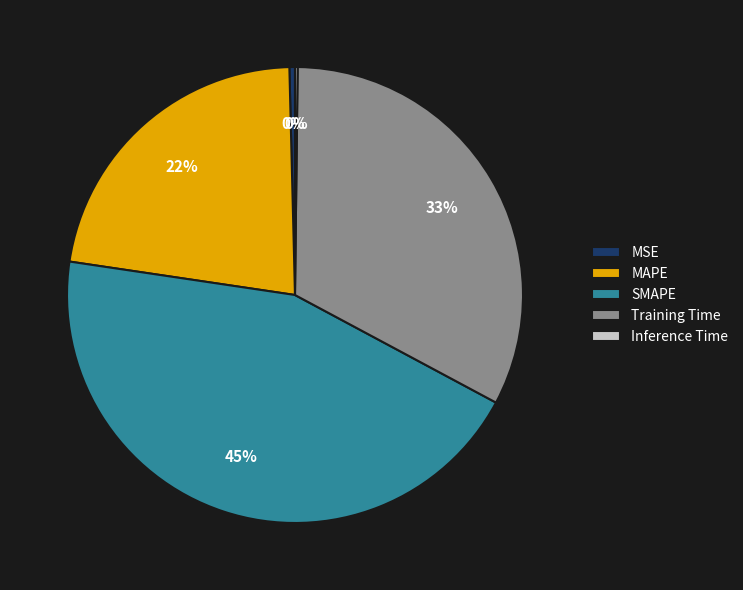

Is it true that MSE is 0% of the pie?

True